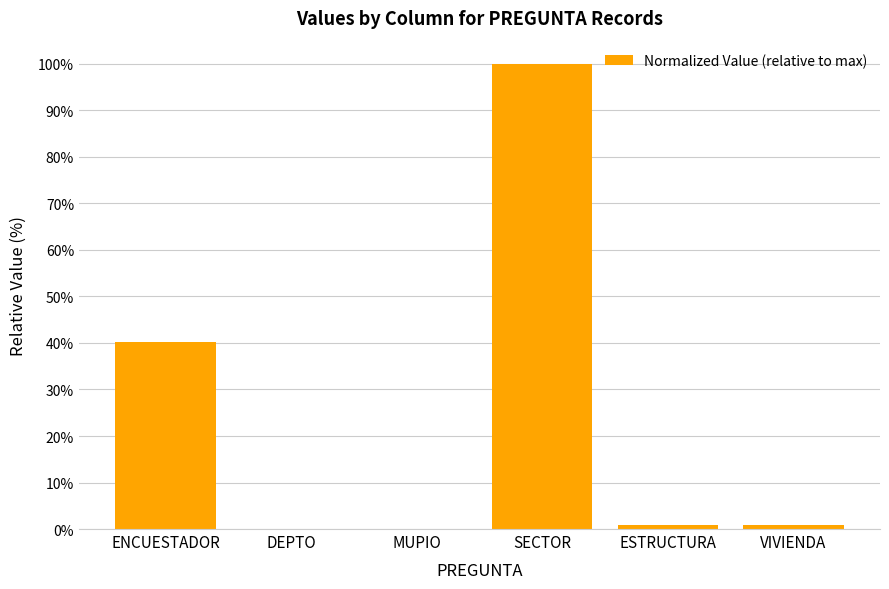

Which category has the highest value across all series?

SECTOR